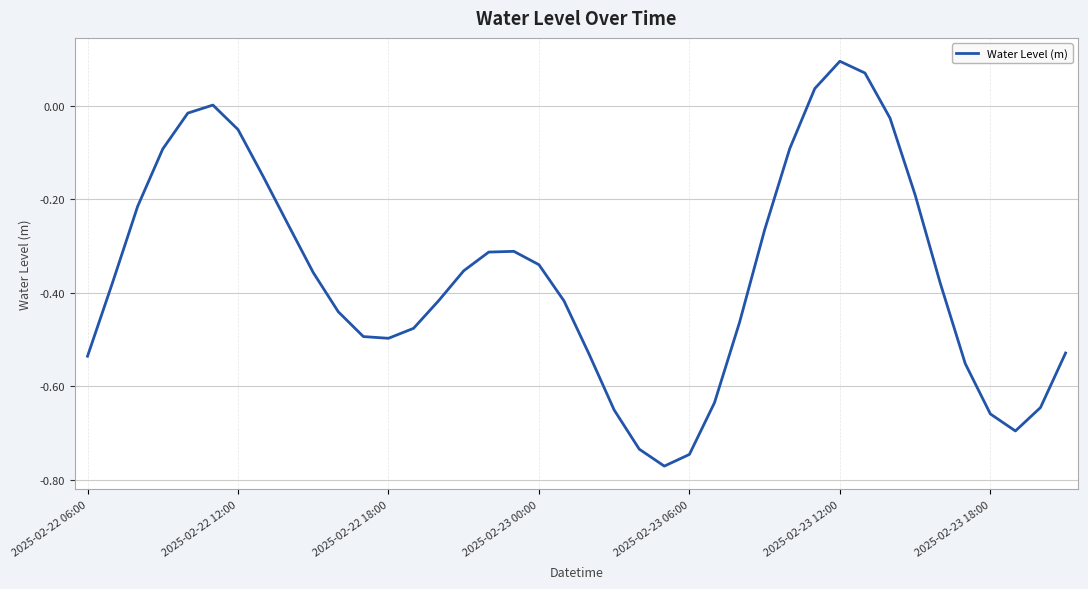

What is the difference between the maximum and minimum values?

0.9